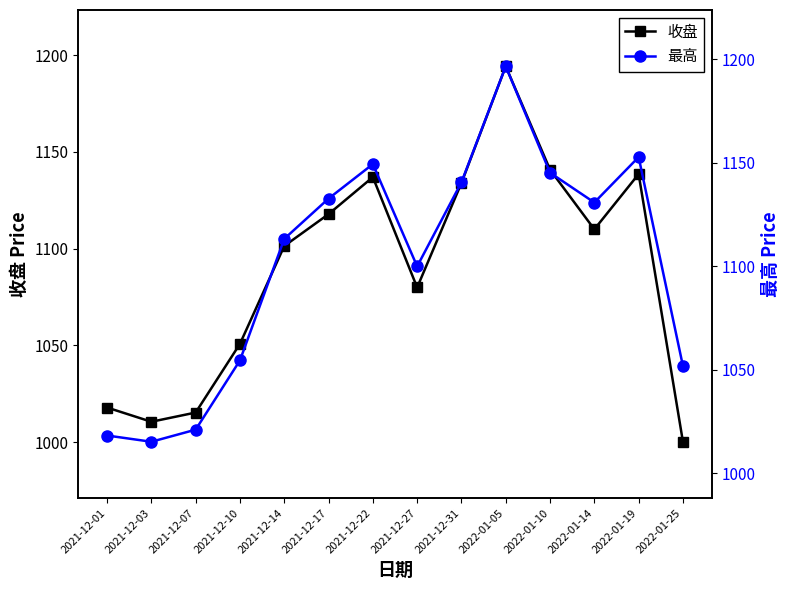

List the series in order of their peak value, lowest first.

收盘, 最高